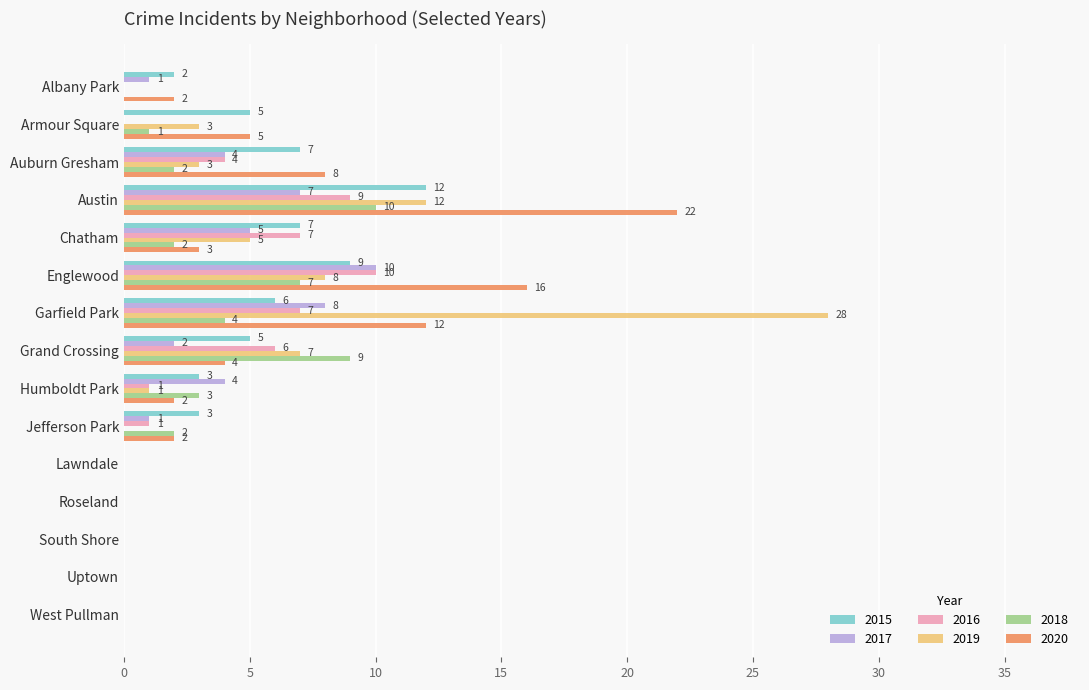

What is the average value of the 2016 series?

3